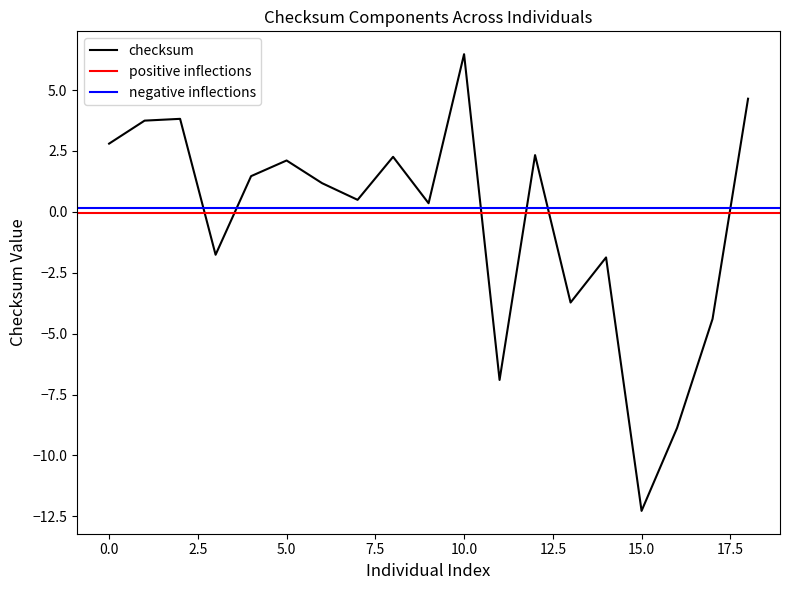

Between 14 and 15, which series saw the biggest shift?

checksum